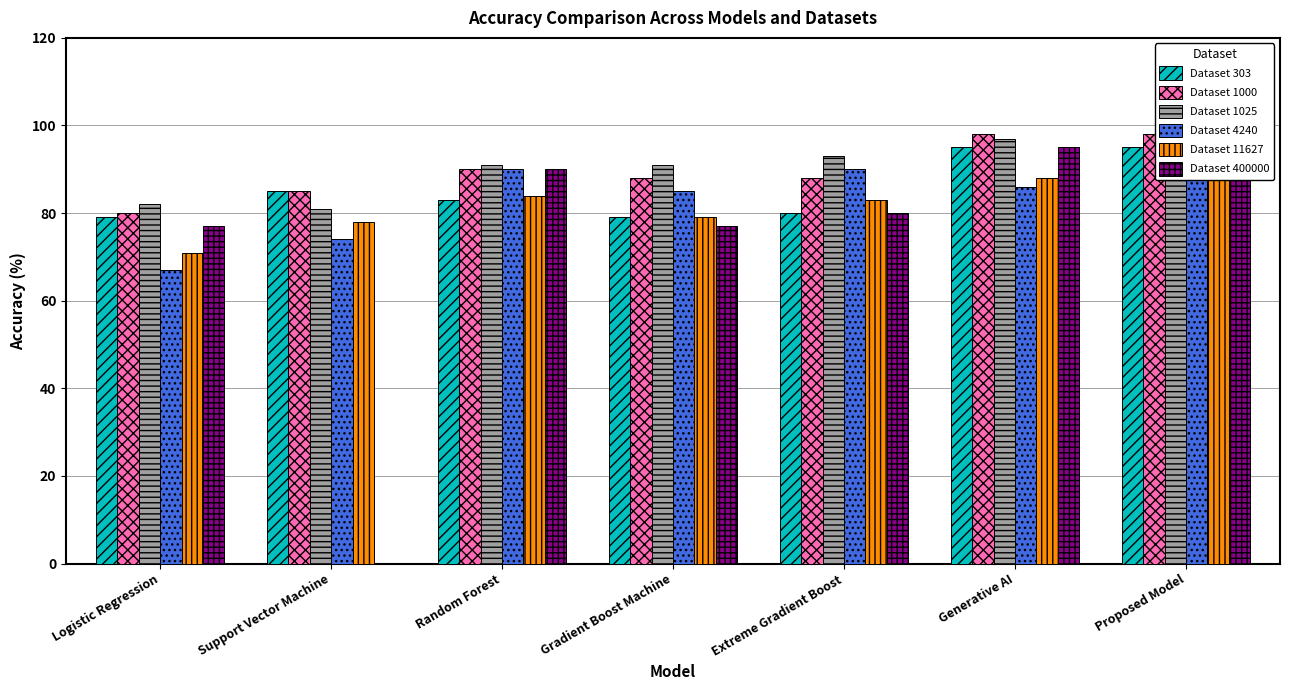

What position from the right is Gradient Boost Machine?

4